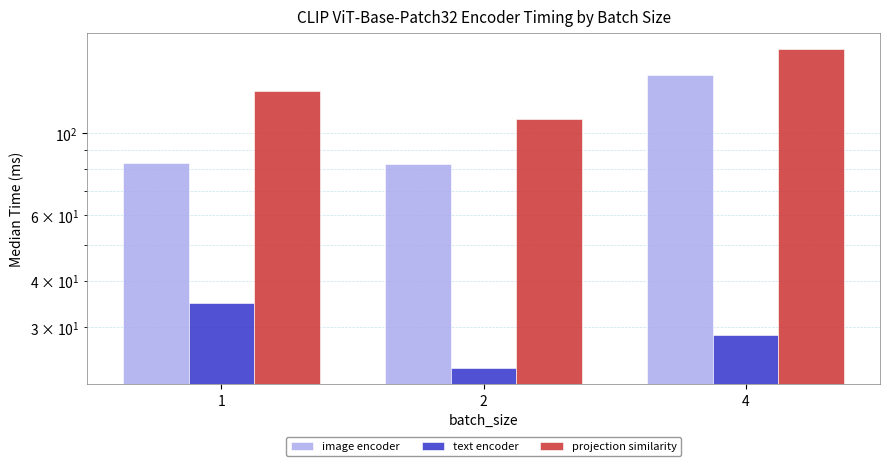

How many data points in projection similarity are less than 129?

1